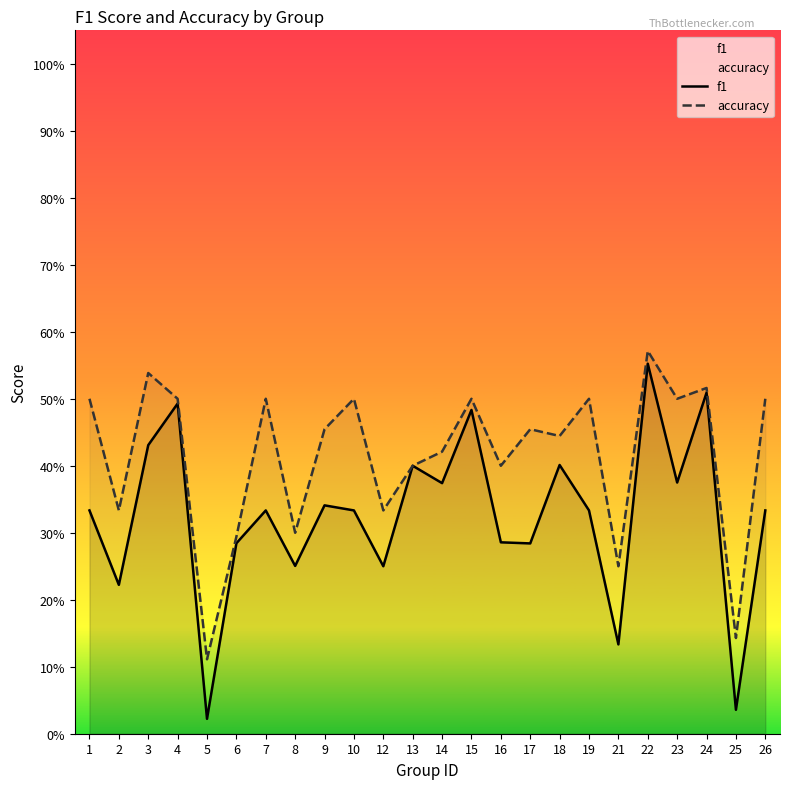

What are all the series names shown in the legend?

f1, accuracy